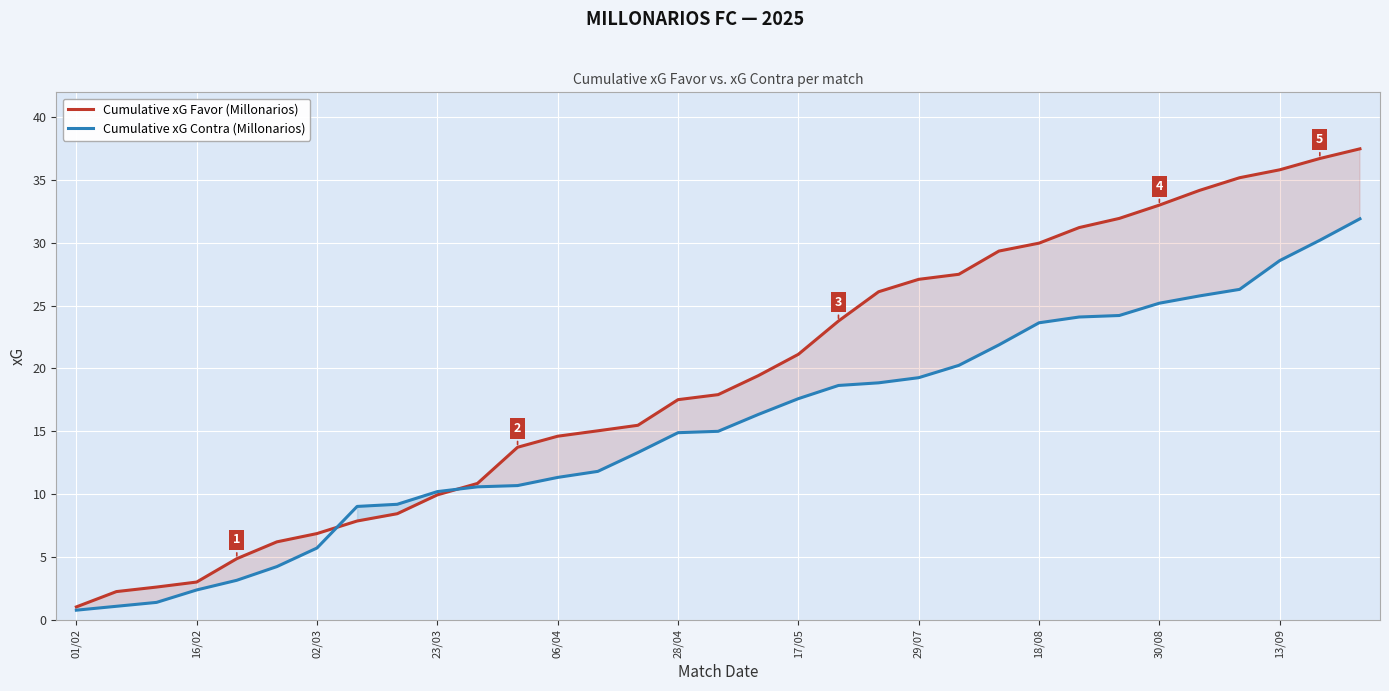

What is the minimum value for Cumulative xG Favor (Millonarios)?

1.0